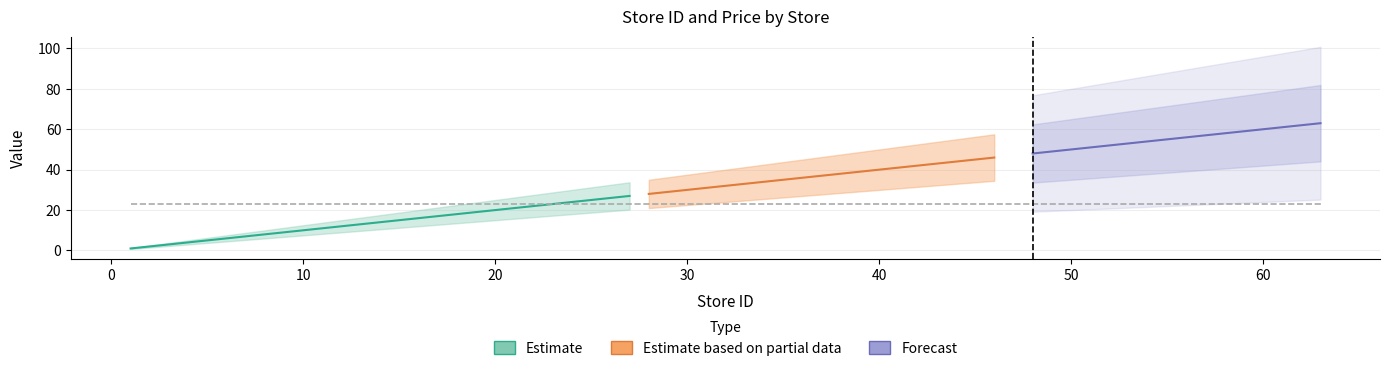

Which category has the lowest value across all series?

1